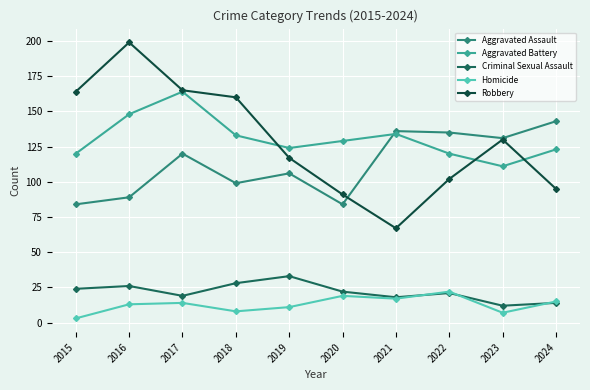

At which category does Aggravated Battery reach its first local valley?

2019